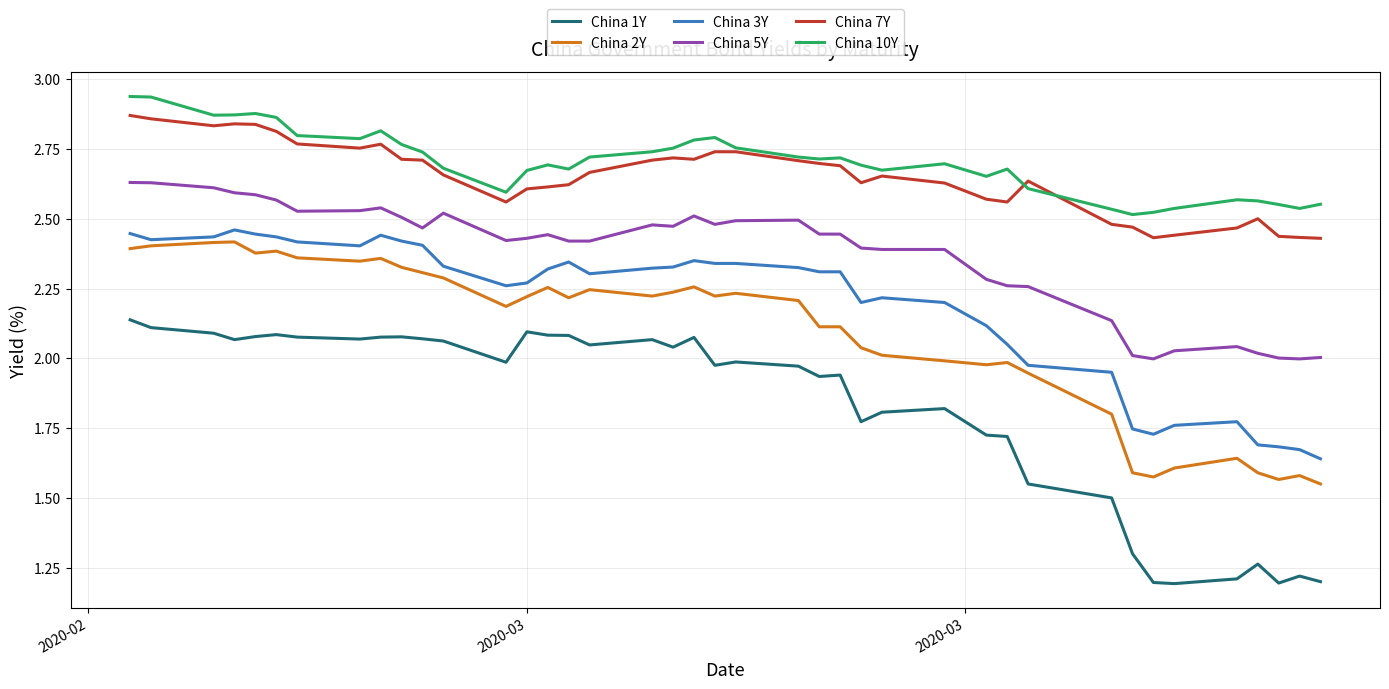

True or false: China 1Y and China 3Y intersect in this chart.

False